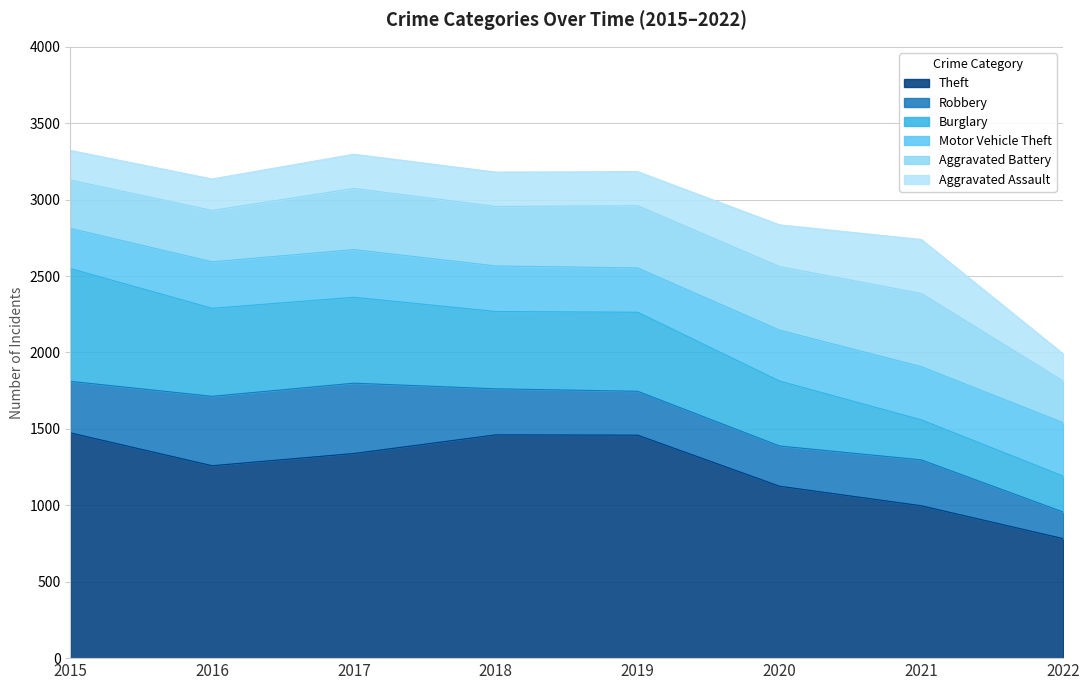

How many times do Robbery and Motor Vehicle Theft cross each other?

1